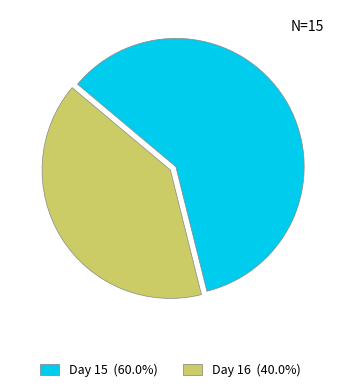

Is there a majority slice in this chart?

Yes